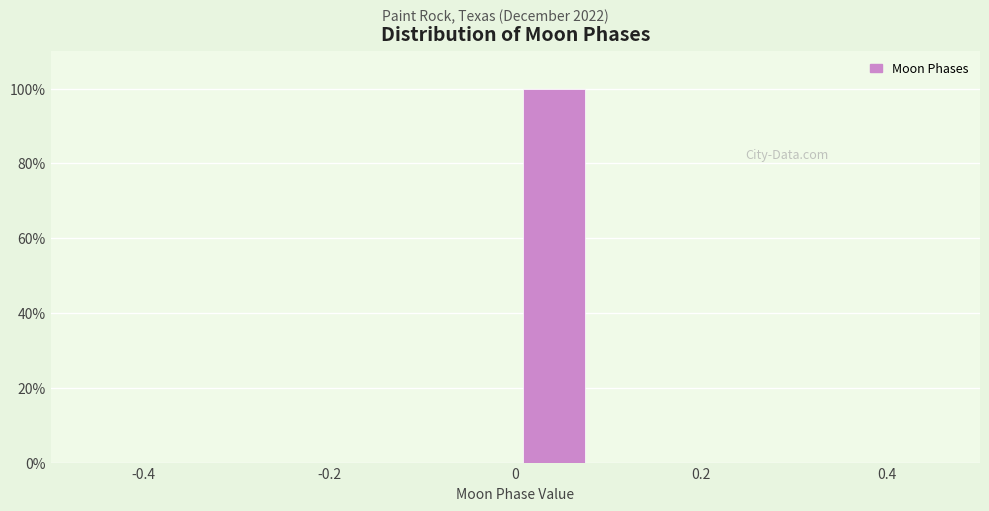

Reading left to right, transcribe this chart: for each bar, give the range it covers on the x-axis and its height. Neither the bar edges nor the heights are printed on the chart, so give them approximately, as read against the axes.

-0.50 to -0.42: 0
-0.42 to -0.34: 0
-0.34 to -0.24: 0
-0.24 to -0.16: 0
-0.16 to -0.08: 0
-0.08 to 0.00: 0
0.00 to 0.08: 100
0.08 to 0.16: 0
0.16 to 0.26: 0
0.26 to 0.34: 0
0.34 to 0.42: 0
0.42 to 0.50: 0